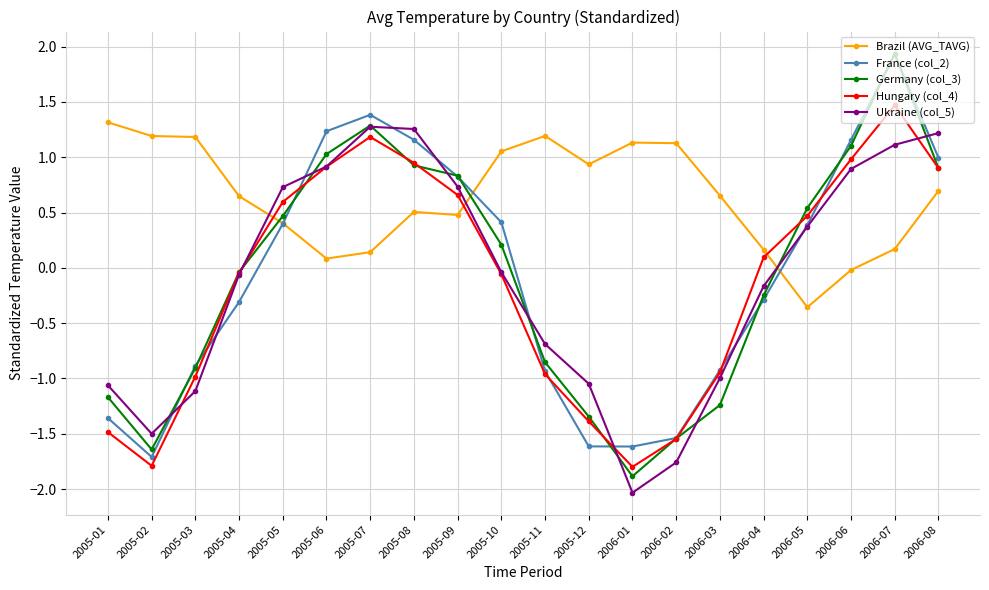

What is the label of the 20th point from the right?

2005-01